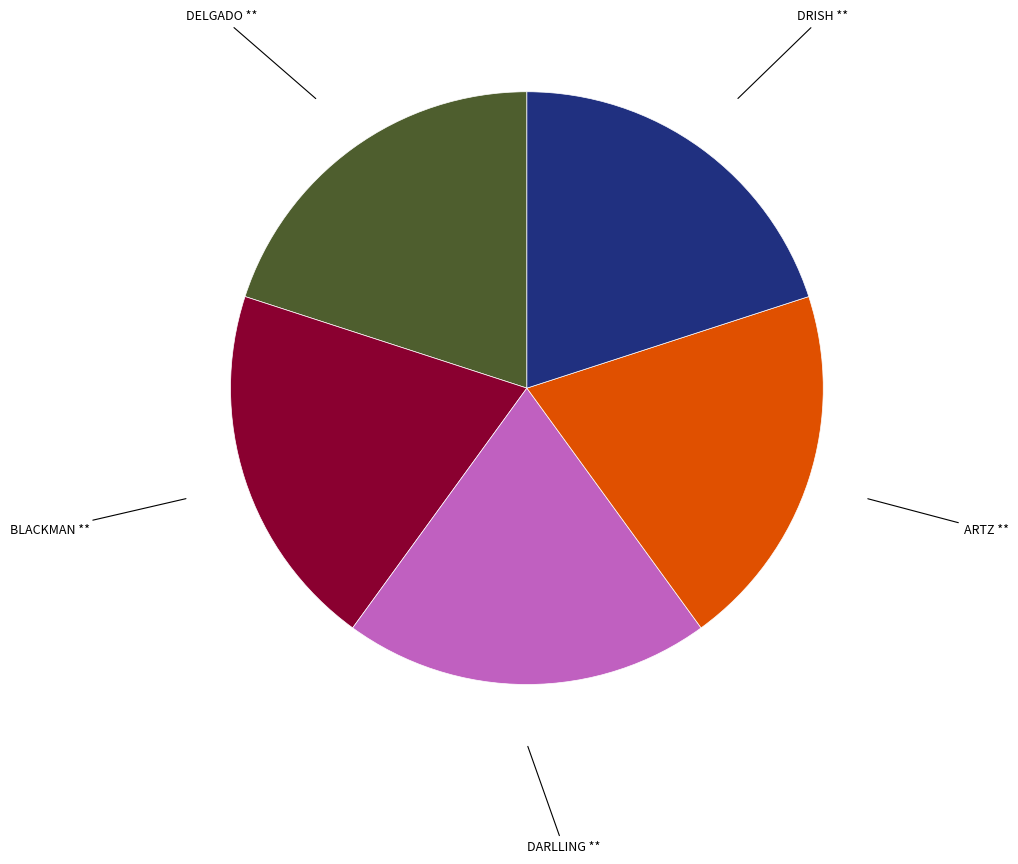

Is there any slice that represents more than half of the pie?

No